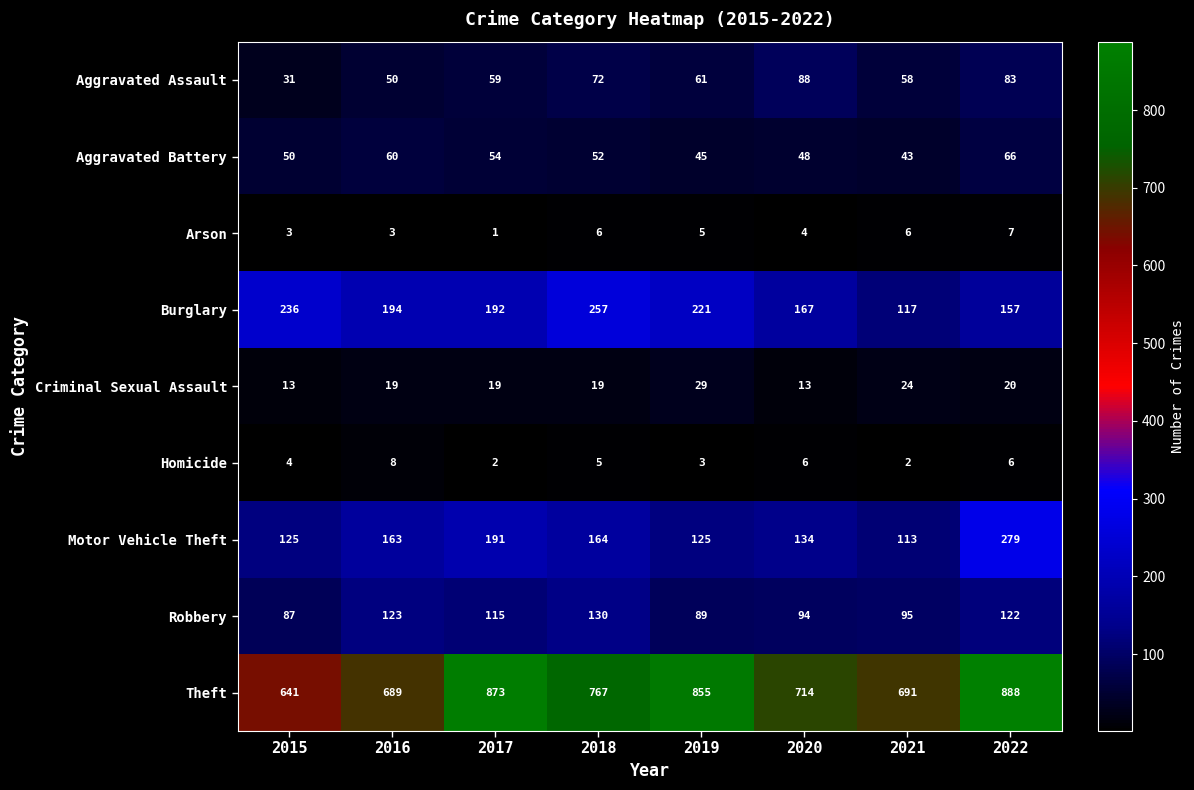

Which series has the largest range (max minus min)?

Theft